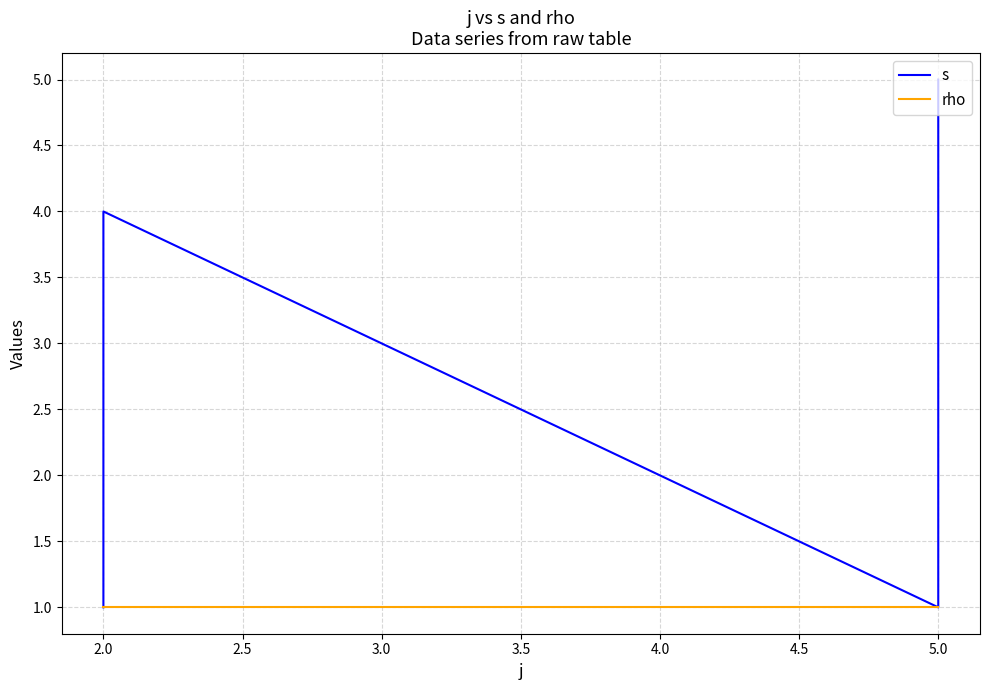

Rank the series by their maximum value, from highest to lowest.

s, rho